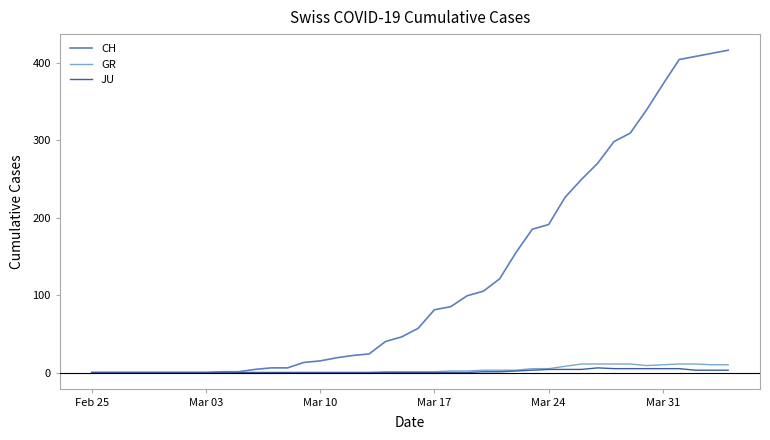

Which series has the largest total across all categories?

CH